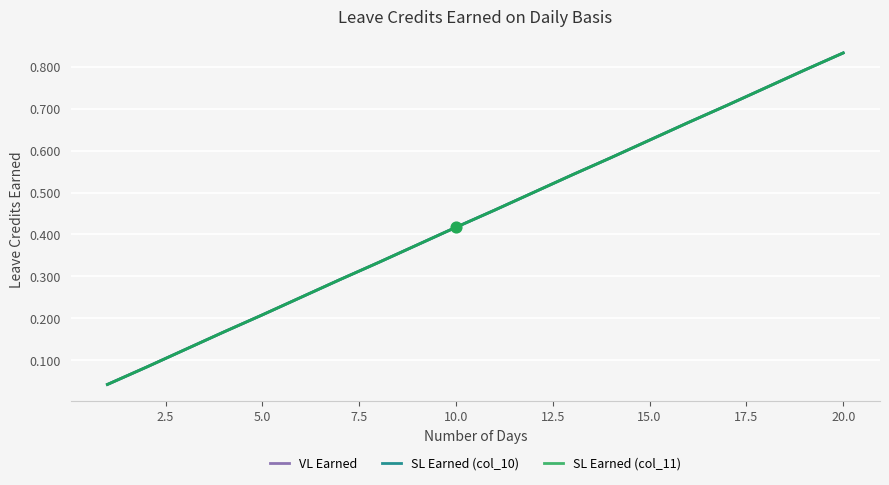

Is this an area chart (filled region under the line)?

No